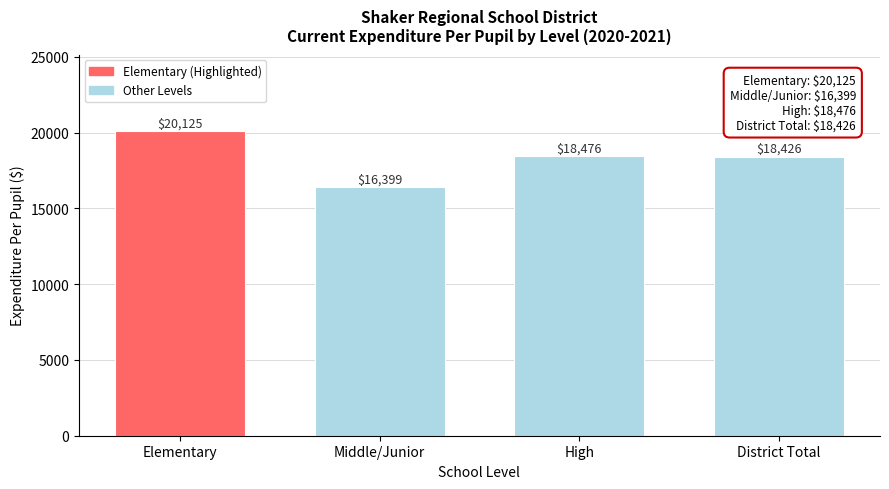

Reading left to right, extract all data points from this chart.

Elementary=20125	Middle/Junior=16399	High=18476	District Total=18426